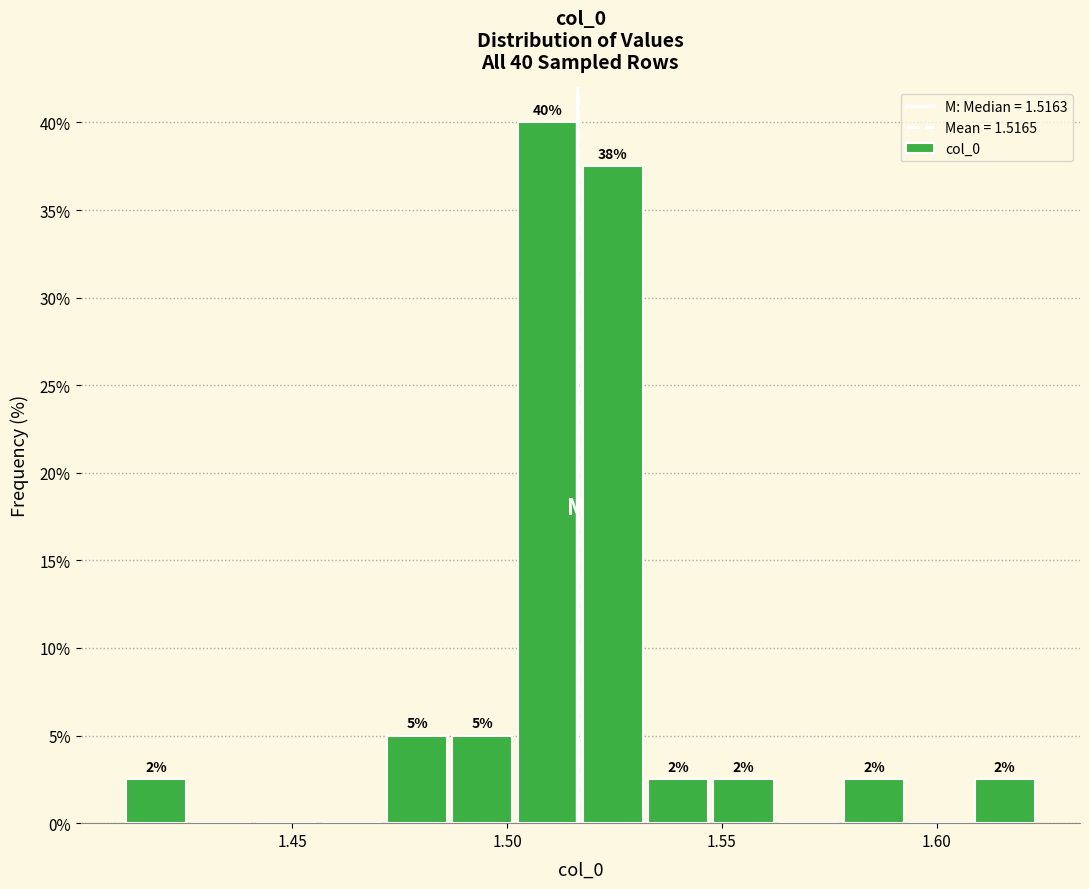

Around what value on the x-axis is the tallest bar? Give the approximate position of its centre, as read against the axis.

1.510